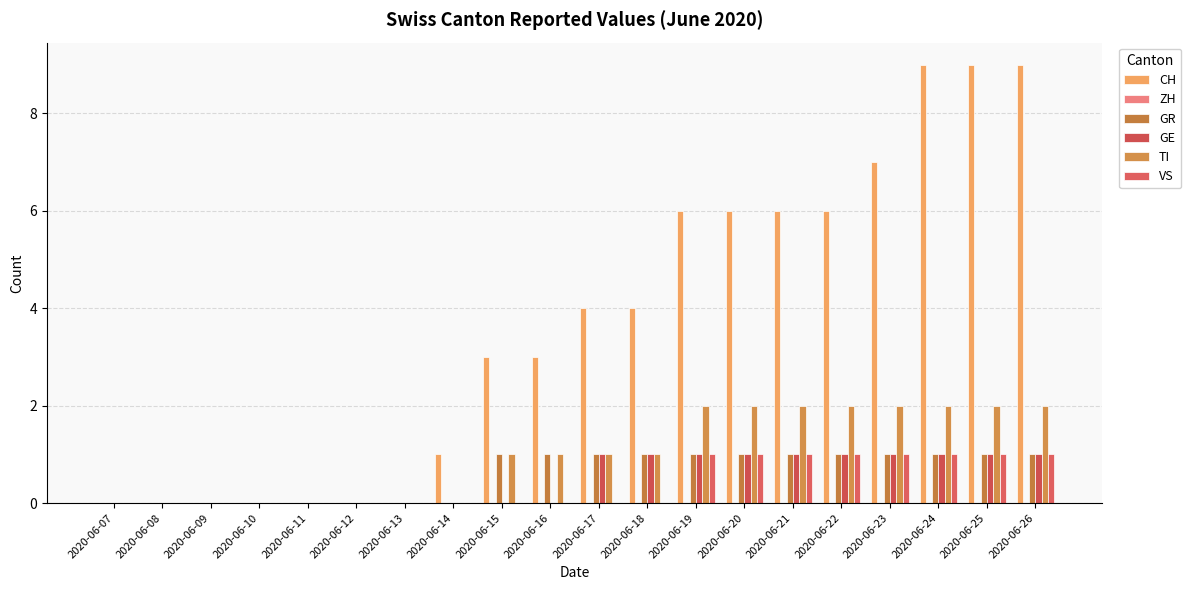

Is it true that TI equals 2 at 2020-06-24?

True